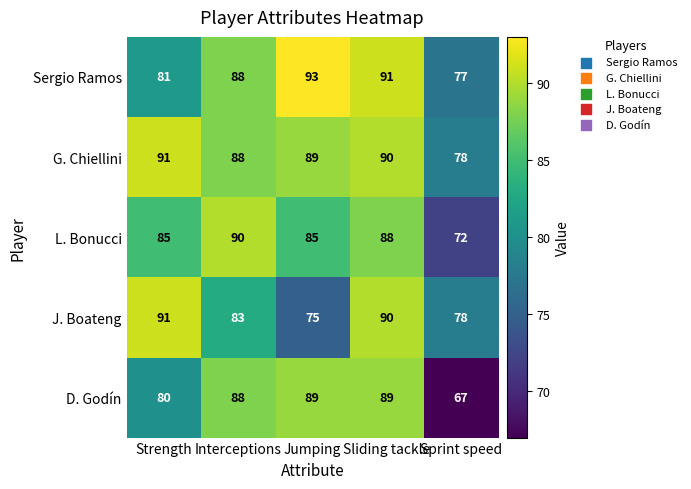

Which series has the largest total across all categories?

G. Chiellini